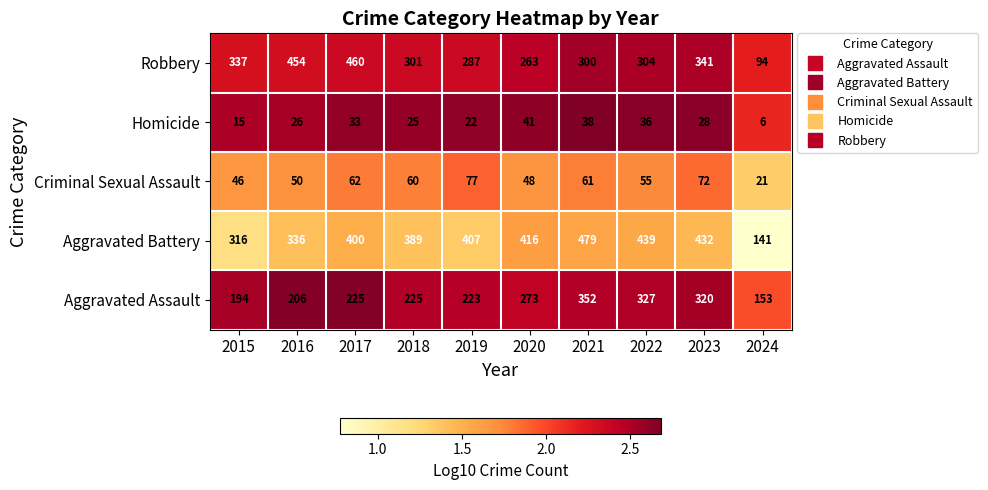

What is the difference between the Homicide values at 2023 and 2024?

22